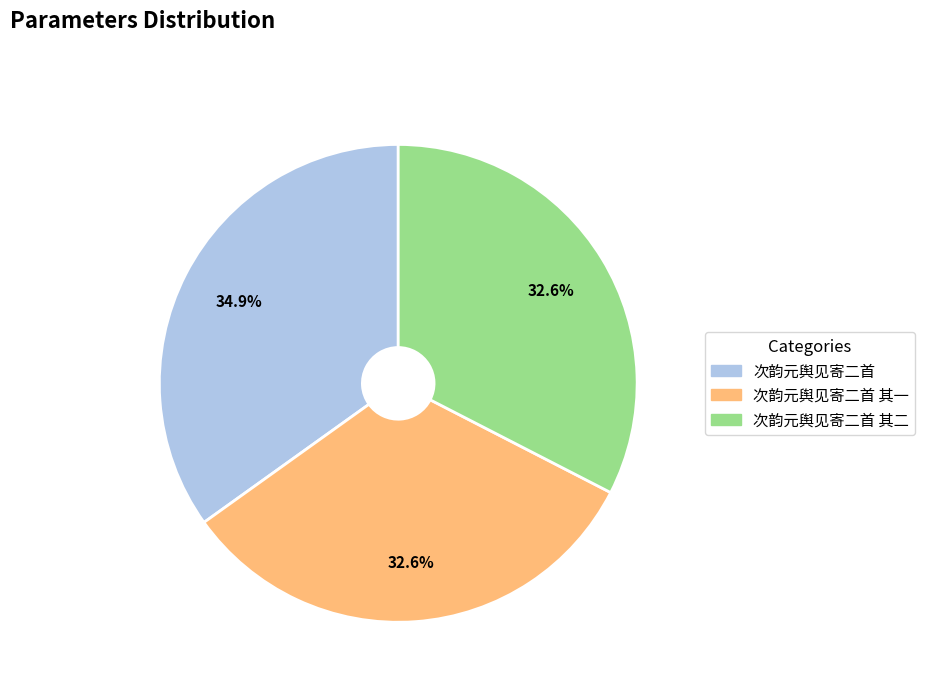

Is there a majority slice in this chart?

No